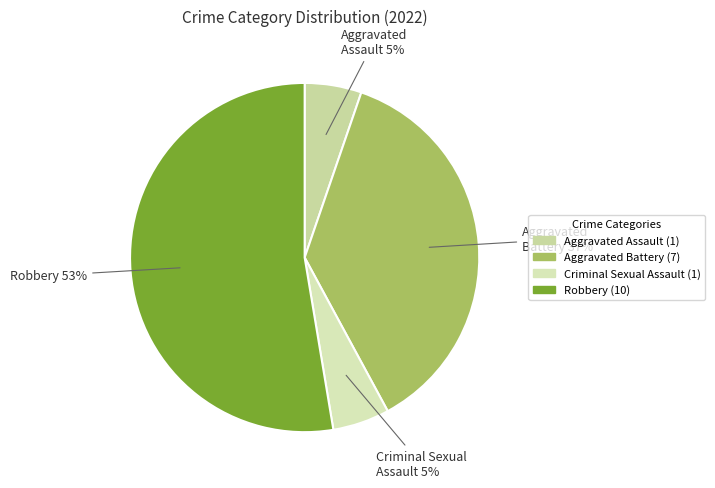

Does Criminal Sexual Assault represent more than half of the total?

No